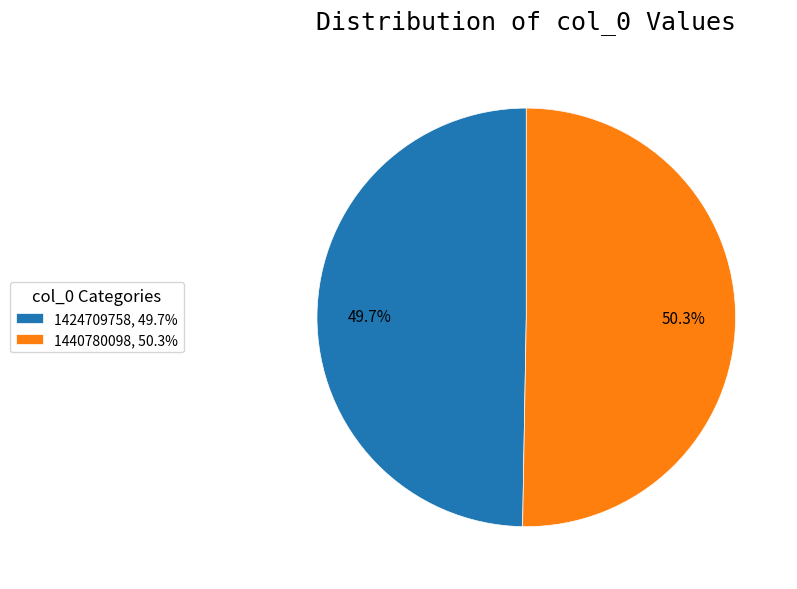

Rank the categories by value from highest to lowest.

1440780098, 1424709758